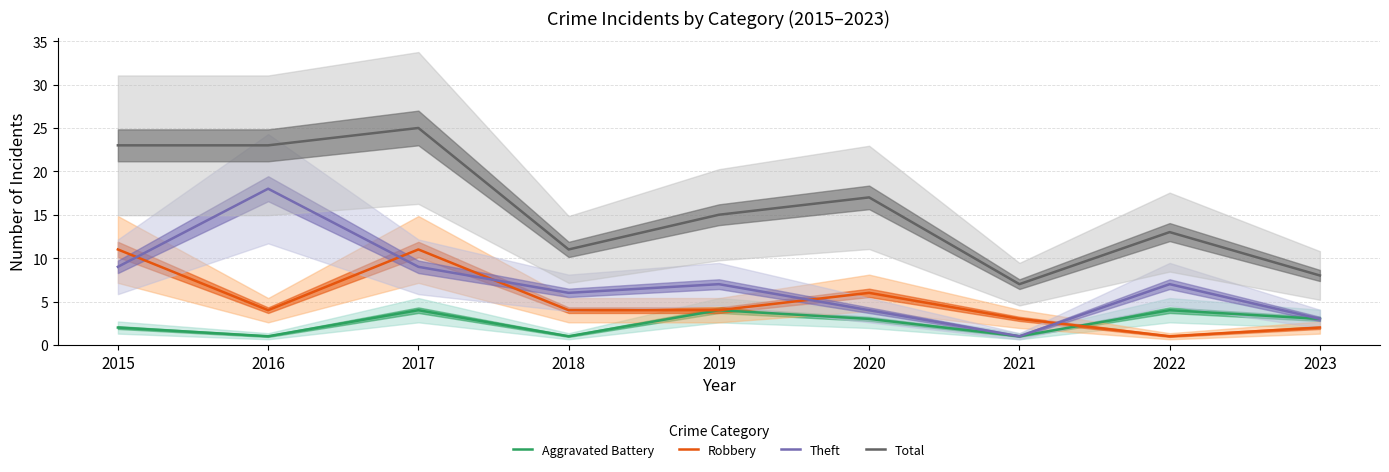

True or false: Robbery has more than 1 interior local peaks.

True